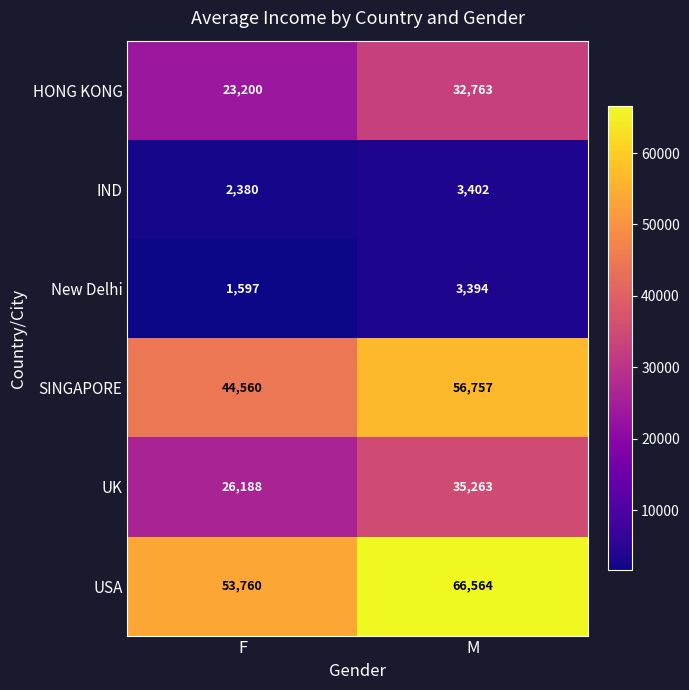

Reading left to right, list all the values displayed in this chart.

HONG KONG: 23200	32763
IND: 2380	3402
New Delhi: 1597	3394
SINGAPORE: 44560	56757
UK: 26188	35263
USA: 53760	66564